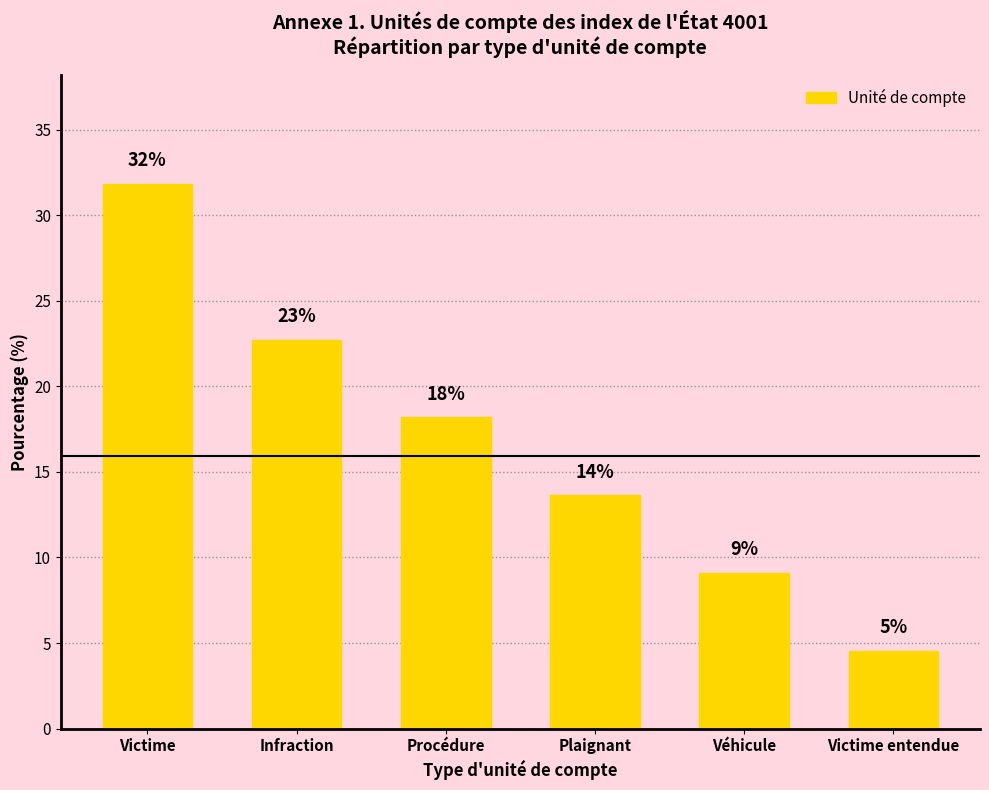

What is the change in value from Procédure to Victime entendue?

-13.6